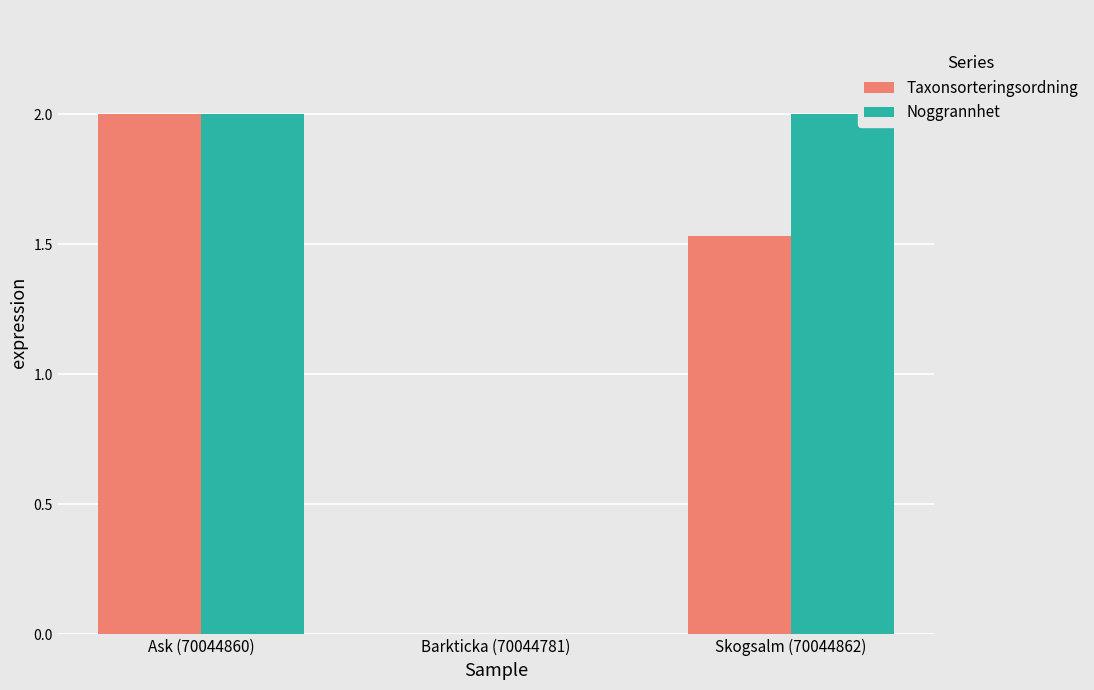

At which label is Taxonsorteringsordning closest to 1?

Skogsalm (70044862)